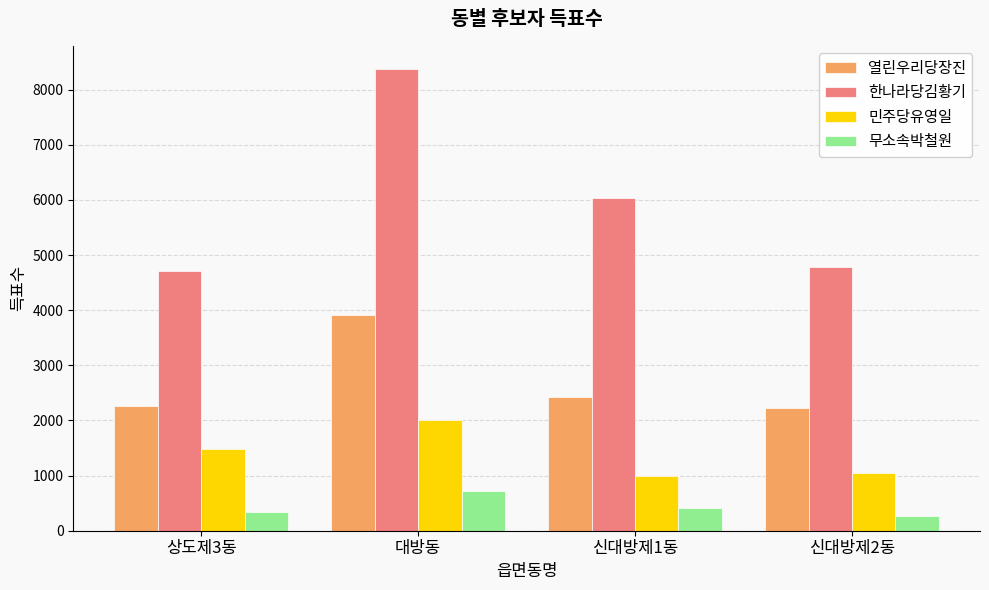

Reading left to right, list all the values displayed in this chart.

열린우리당장진: 2270	3916	2428	2229
한나라당김황기: 4713	8376	6030	4788
민주당유영일: 1480	2012	997	1054
무소속박철원: 332	724	408	266